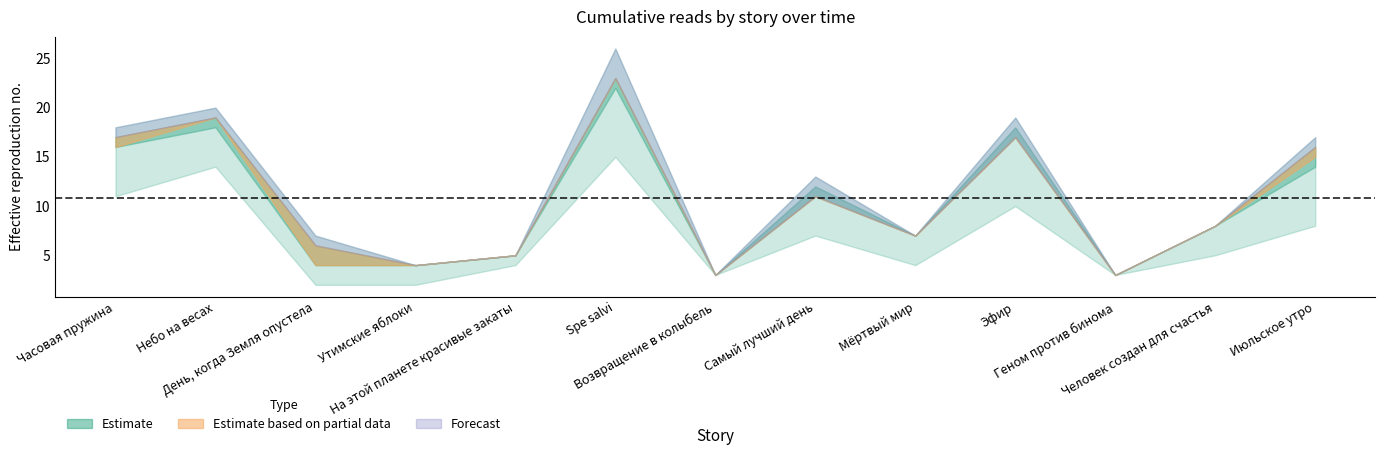

List the labels in order of at_11.08_18:35 value, largest first.

Spe salvi, Небо на весах, Эфир, Часовая пружина, Июльское утро, Самый лучший день, Человек создан для счастья, Мёртвый мир, На этой планете красивые закаты, День, когда Земля опустела, Утимские яблоки, Возвращение в колыбель, Геном против бинома